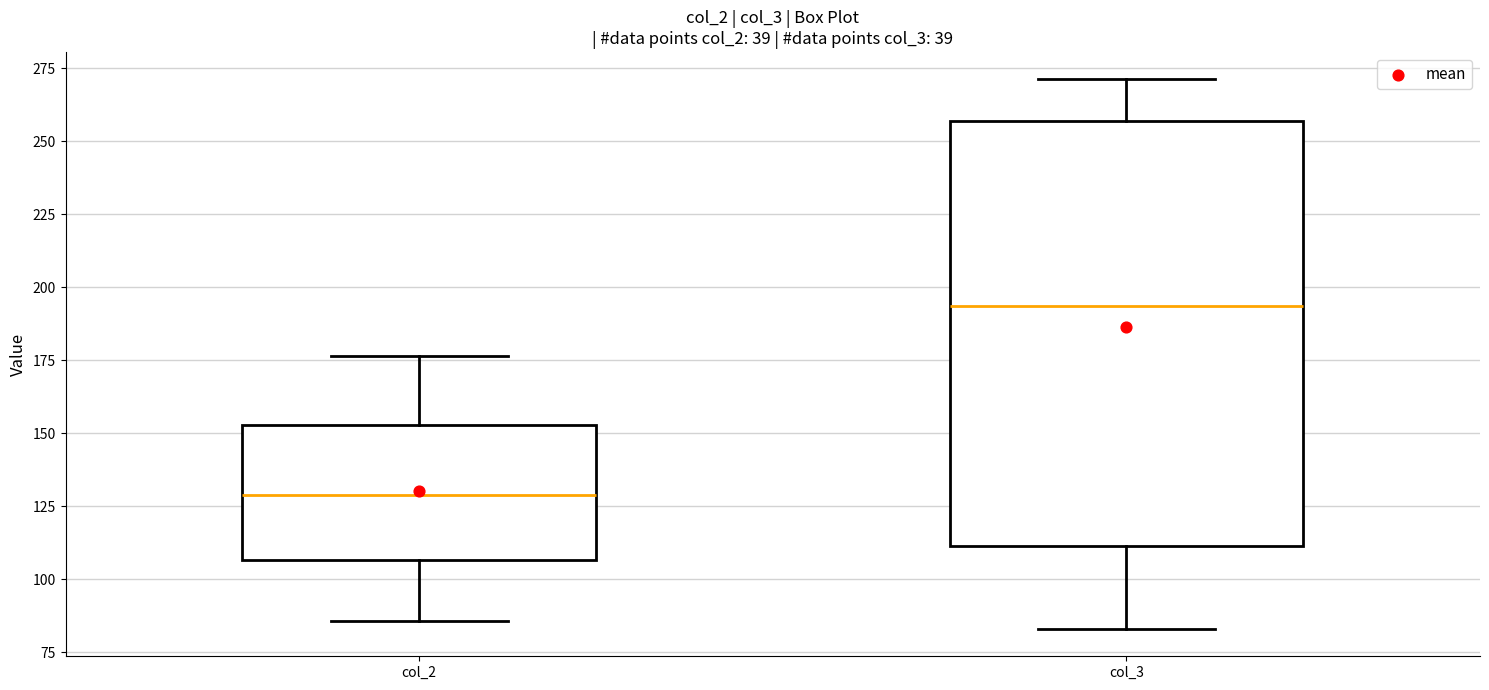

Where does the upper whisker of the box for col_3 end on the y-axis? The values are not printed on the chart, so give them approximately, as read against the axis.

270